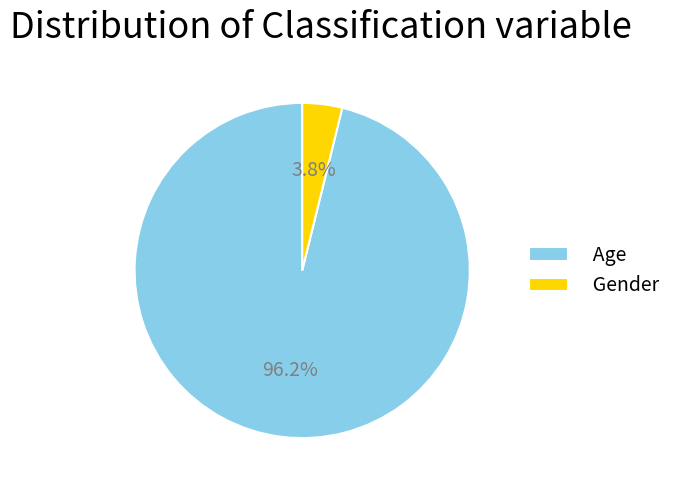

True or false: Gender accounts for 4% of the total.

True